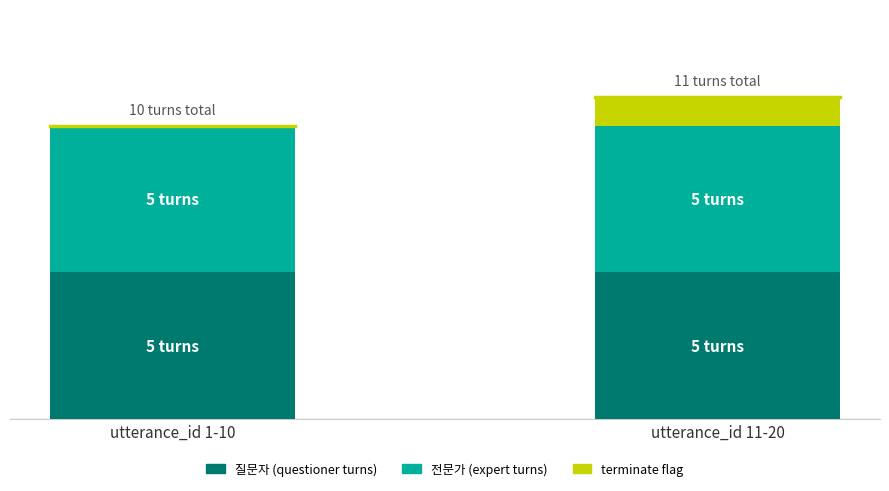

Are the bars horizontal?

No